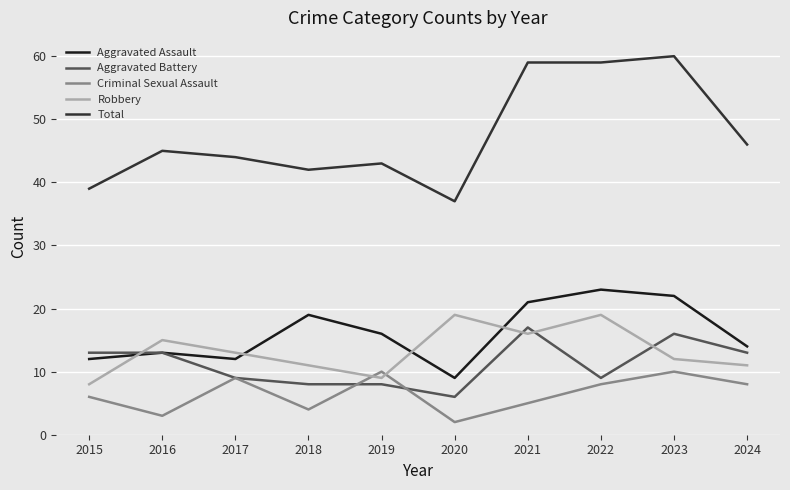

Which series has the largest range (max minus min)?

Total